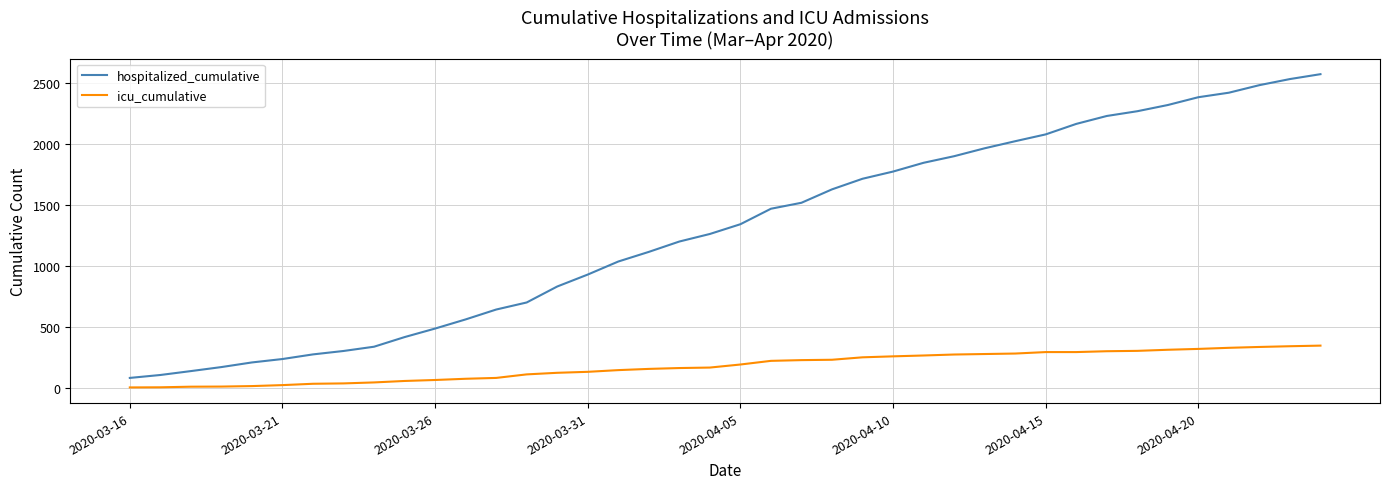

Which series has the largest range (max minus min)?

hospitalized_cumulative